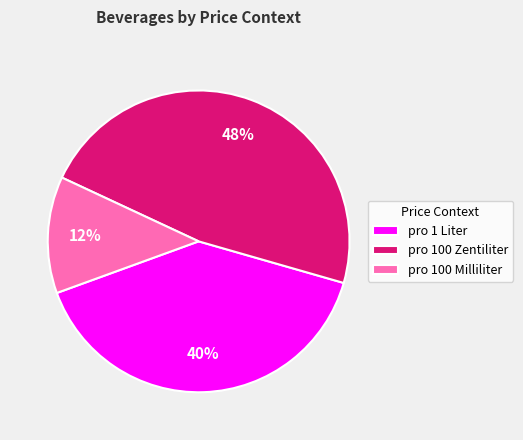

To the nearest percent, what portion does pro 1 Liter represent?

40%